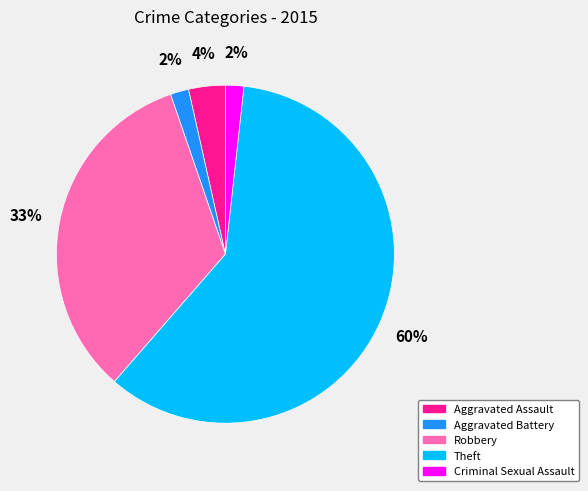

How many segments does this pie chart have?

5